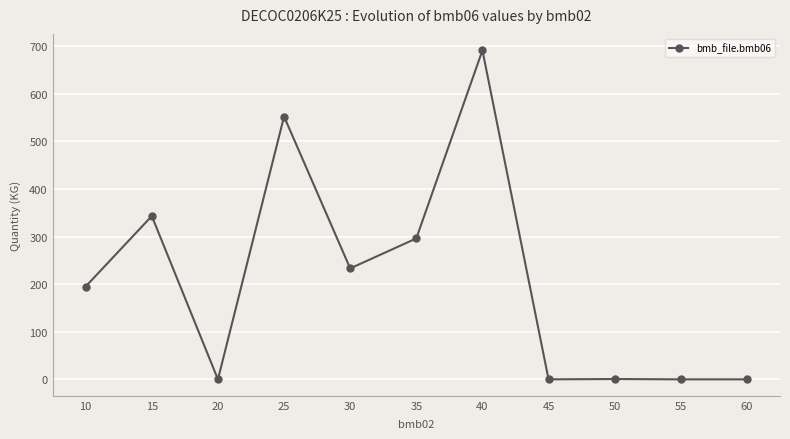

Is this an area chart (filled region under the line)?

No